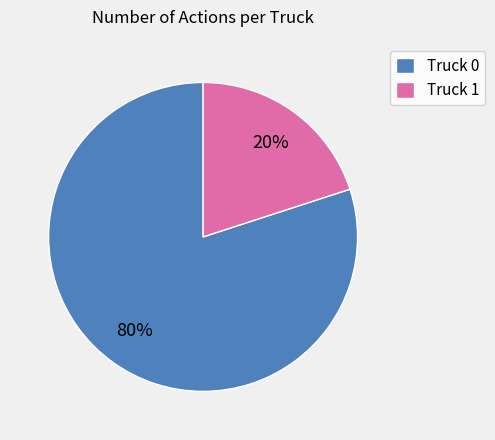

To the nearest percent, what percentage of the pie is Truck 1?

20%